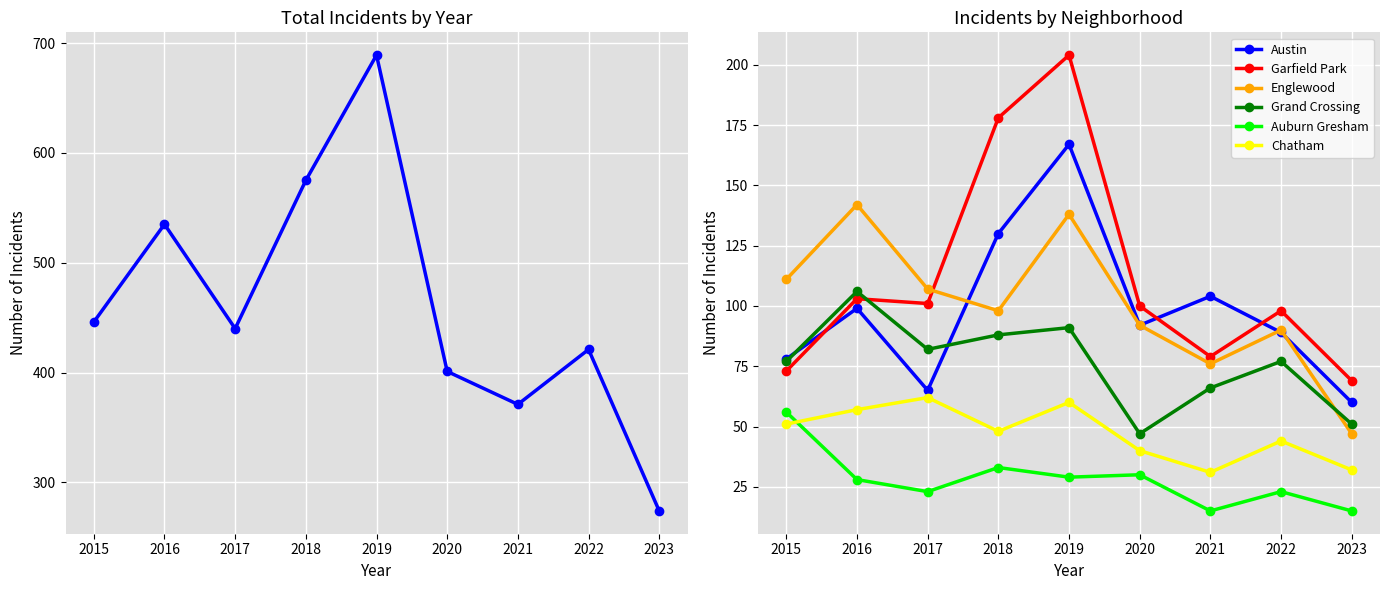

Reading left to right, extract all data points from this chart.

Austin: 2015=78	2016=99	2017=65	2018=130	2019=167	2020=92	2021=104	2022=89	2023=60
Garfield Park: 2015=73	2016=103	2017=101	2018=178	2019=204	2020=100	2021=79	2022=98	2023=69
Englewood: 2015=111	2016=142	2017=107	2018=98	2019=138	2020=92	2021=76	2022=90	2023=47
Grand Crossing: 2015=77	2016=106	2017=82	2018=88	2019=91	2020=47	2021=66	2022=77	2023=51
Auburn Gresham: 2015=56	2016=28	2017=23	2018=33	2019=29	2020=30	2021=15	2022=23	2023=15
Chatham: 2015=51	2016=57	2017=62	2018=48	2019=60	2020=40	2021=31	2022=44	2023=32